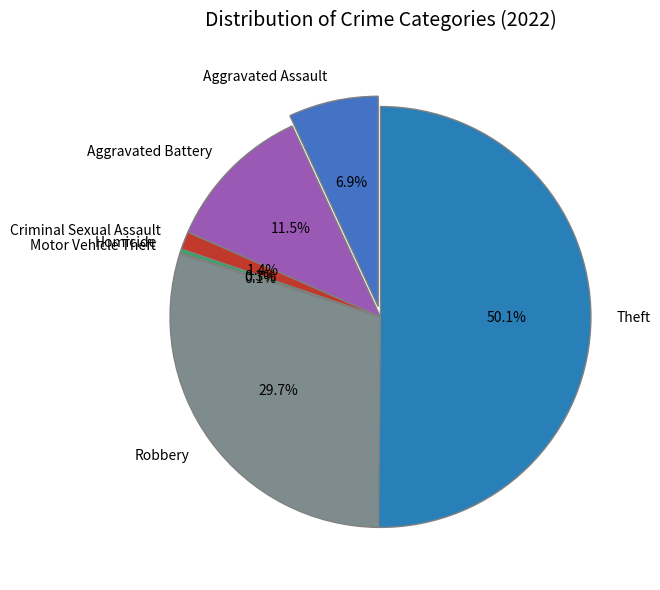

To the nearest percent, what is the combined percentage of Robbery and Theft?

80%